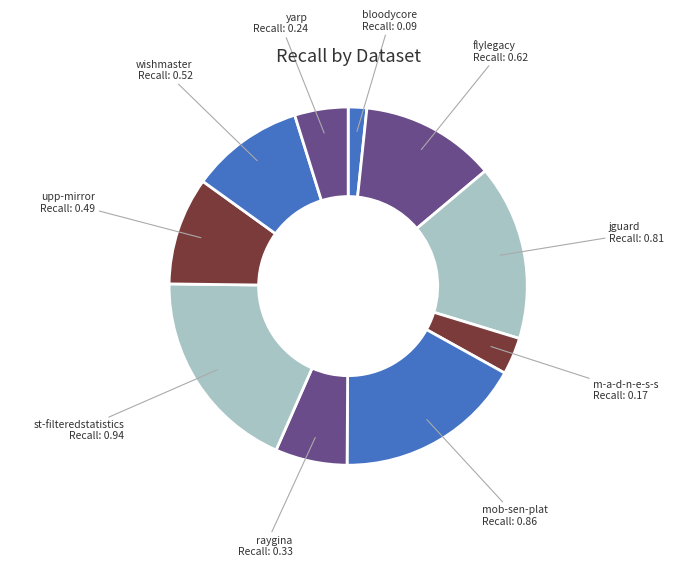

How many segments does this pie chart have?

10